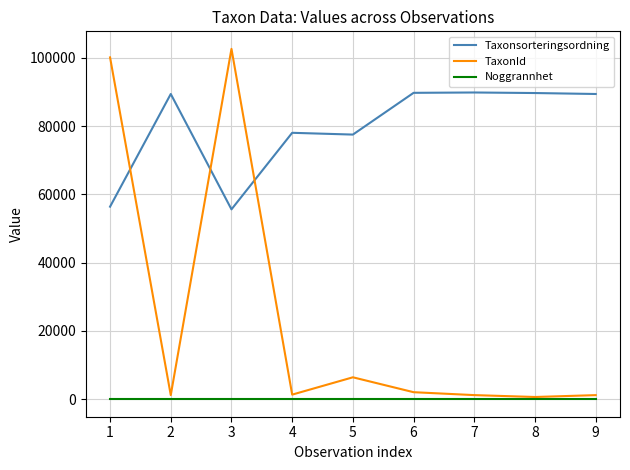

After their last crossing, which series has the higher values: TaxonId or Taxonsorteringsordning?

Taxonsorteringsordning